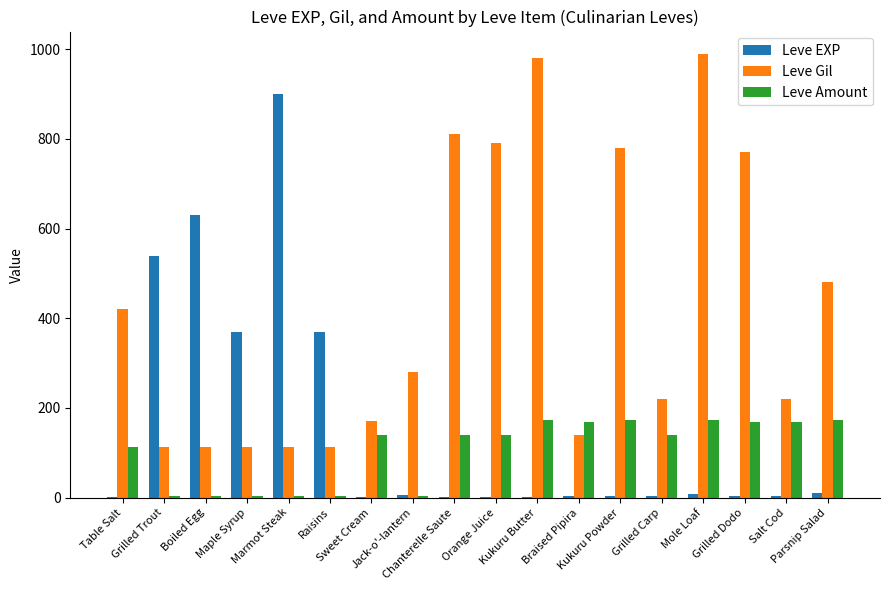

How many groups of bars are there?

18